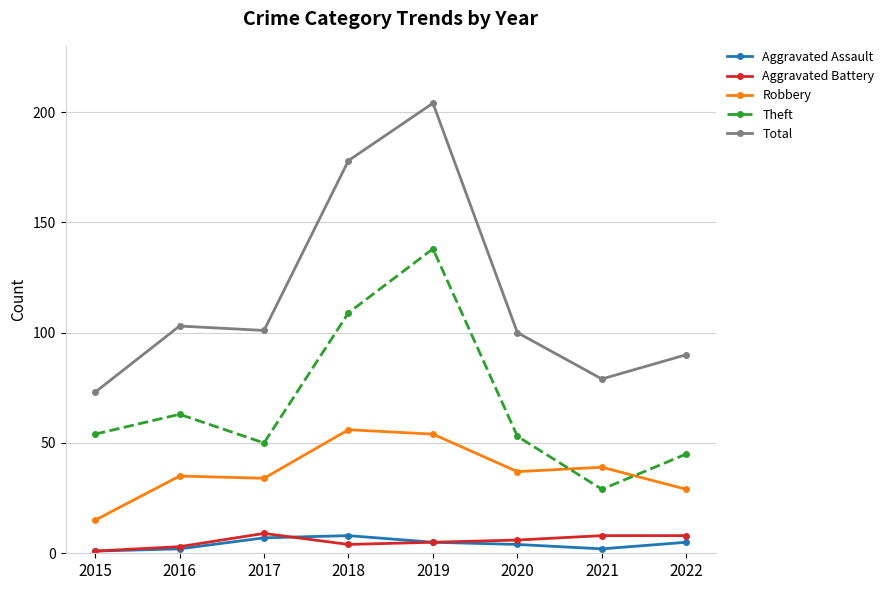

Reading left to right, what are all the values shown in this chart?

Aggravated Assault: 1	2	7	8	5	4	2	5
Aggravated Battery: 1	3	9	4	5	6	8	8
Robbery: 15	35	34	56	54	37	39	29
Theft: 54	63	50	109	138	53	29	45
Total: 73	103	101	178	204	100	79	90